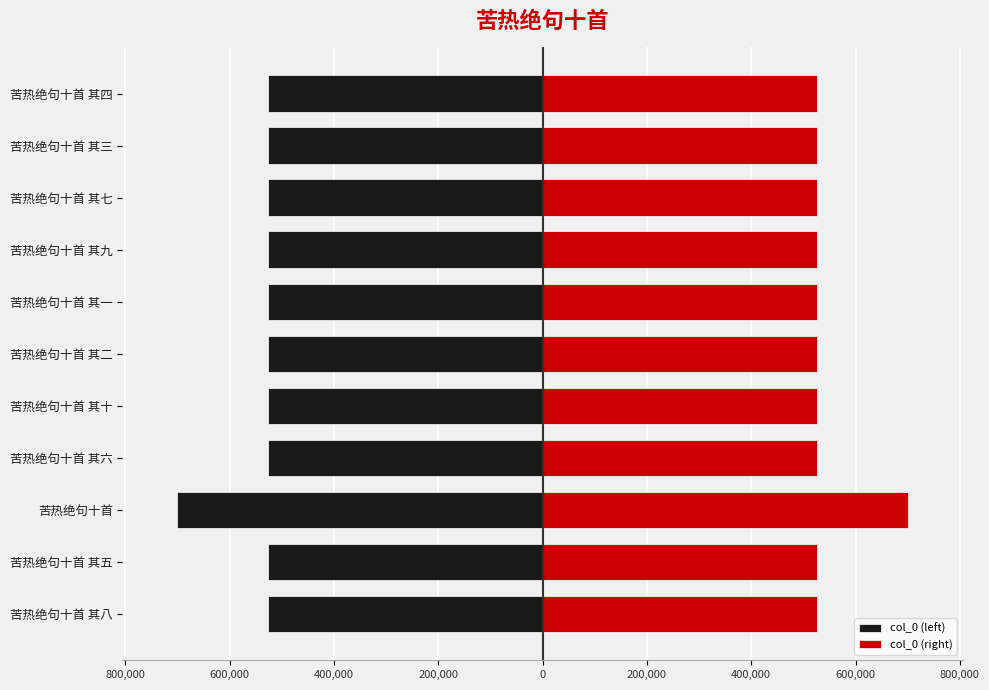

Reading right to left, transcribe all the data shown in this chart.

col_0 (left): -526417	-526416	-526420	-526422	-526414	-526415	-526423	-526419	-700522	-526418	-526421
col_0 (right): 526417	526416	526420	526422	526414	526415	526423	526419	700522	526418	526421